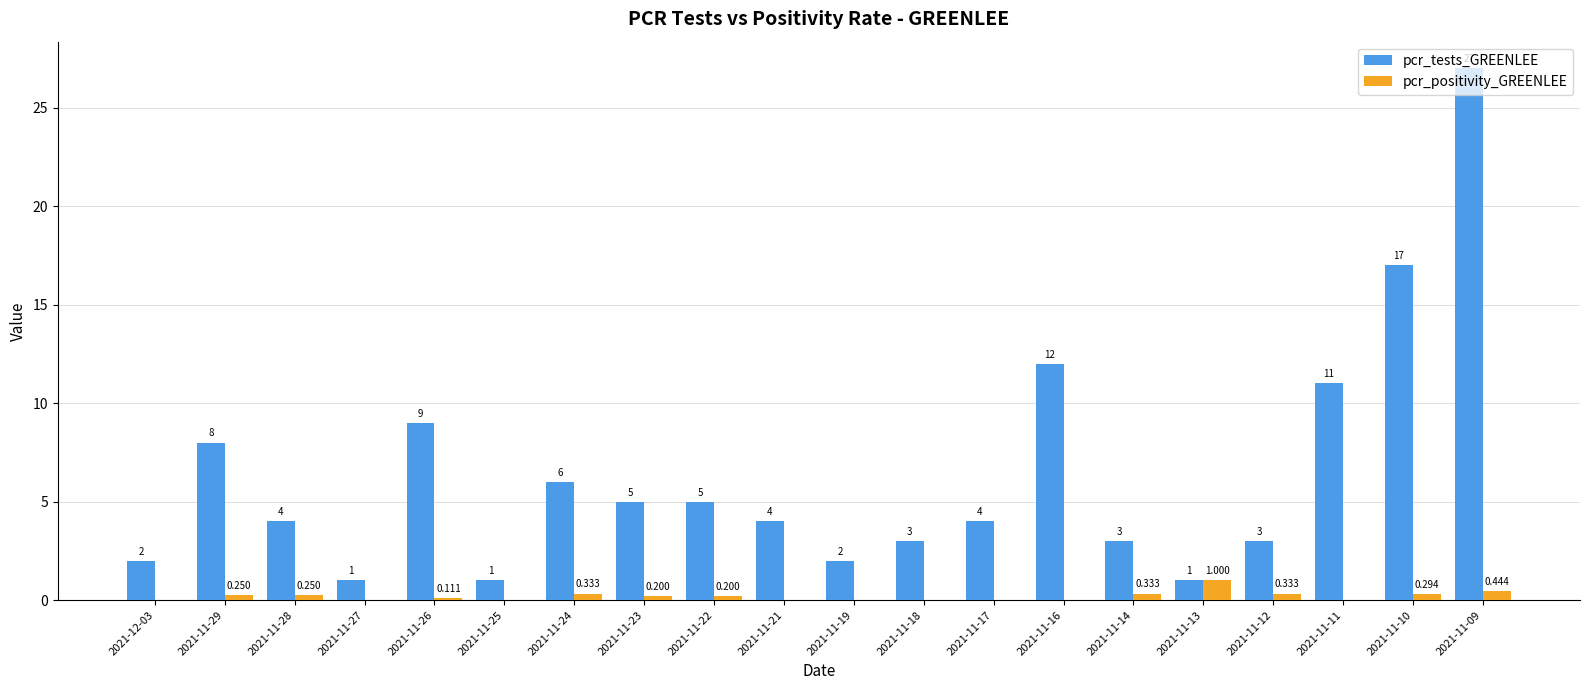

What are all the series names shown in the legend?

pcr_tests_GREENLEE, pcr_positivity_GREENLEE